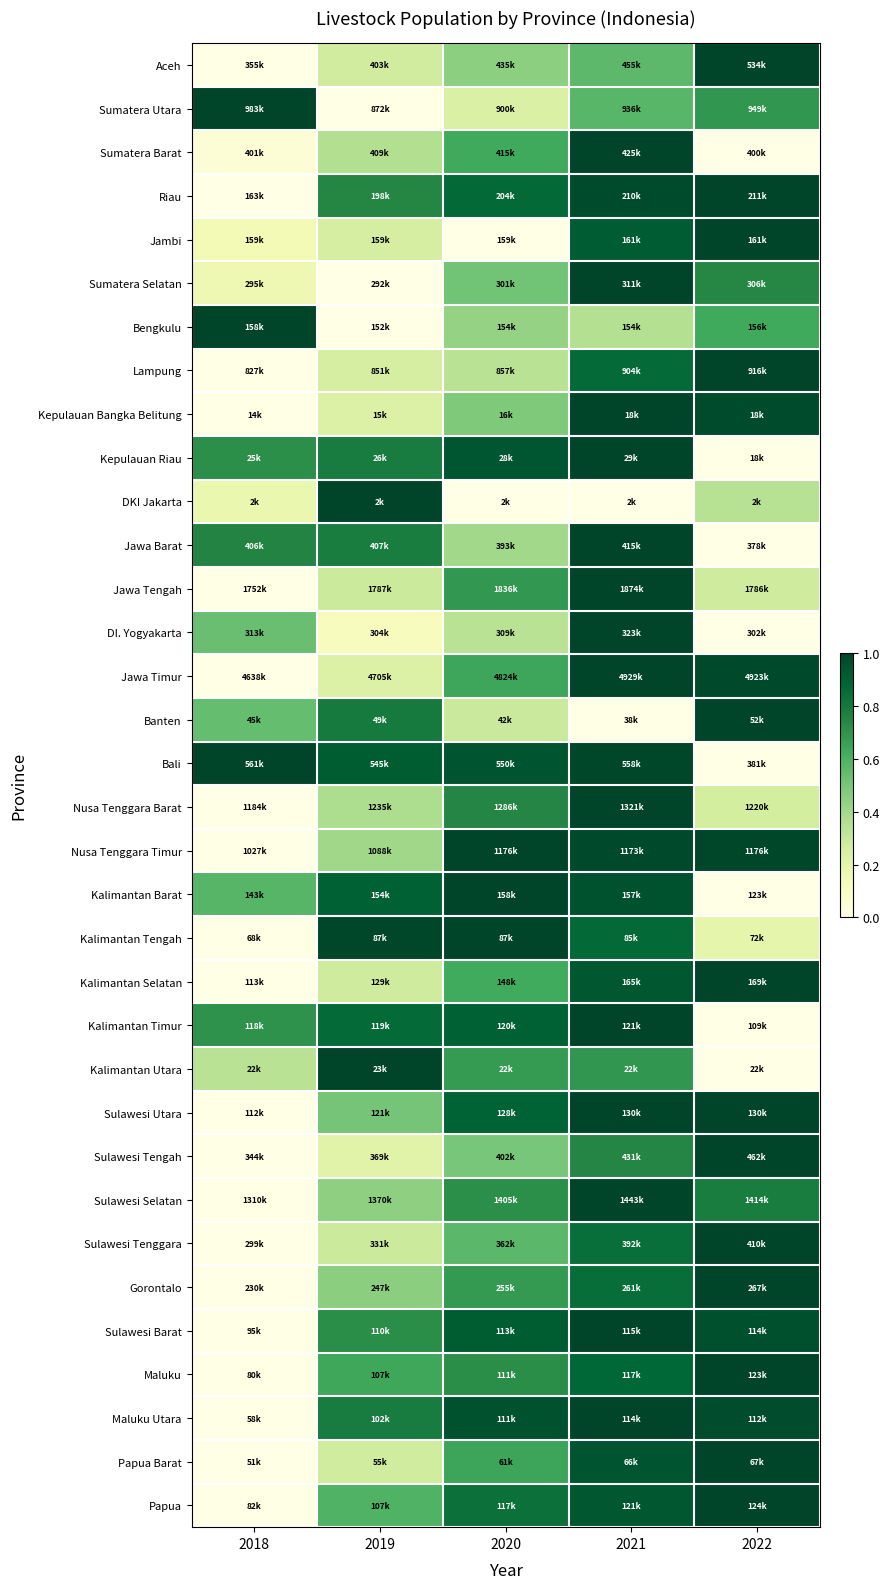

What is the difference between the highest and lowest values at 2021?

1.0